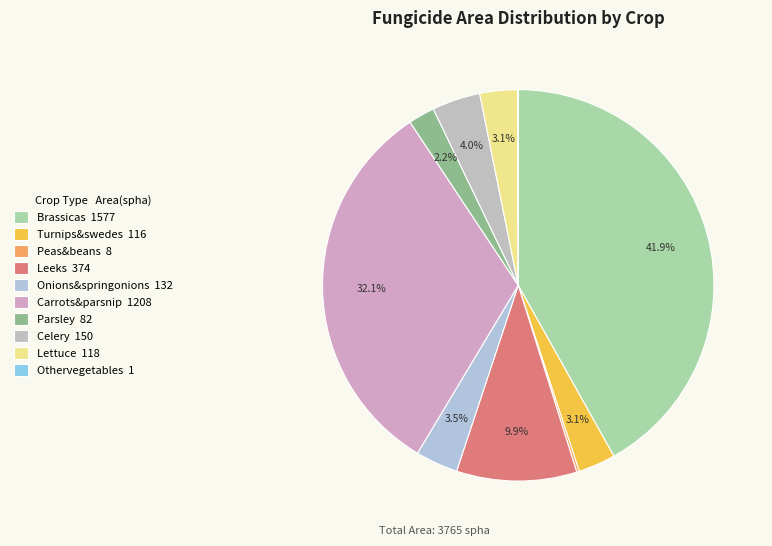

To the nearest percent, what portion does Turnips&swedes represent?

3%